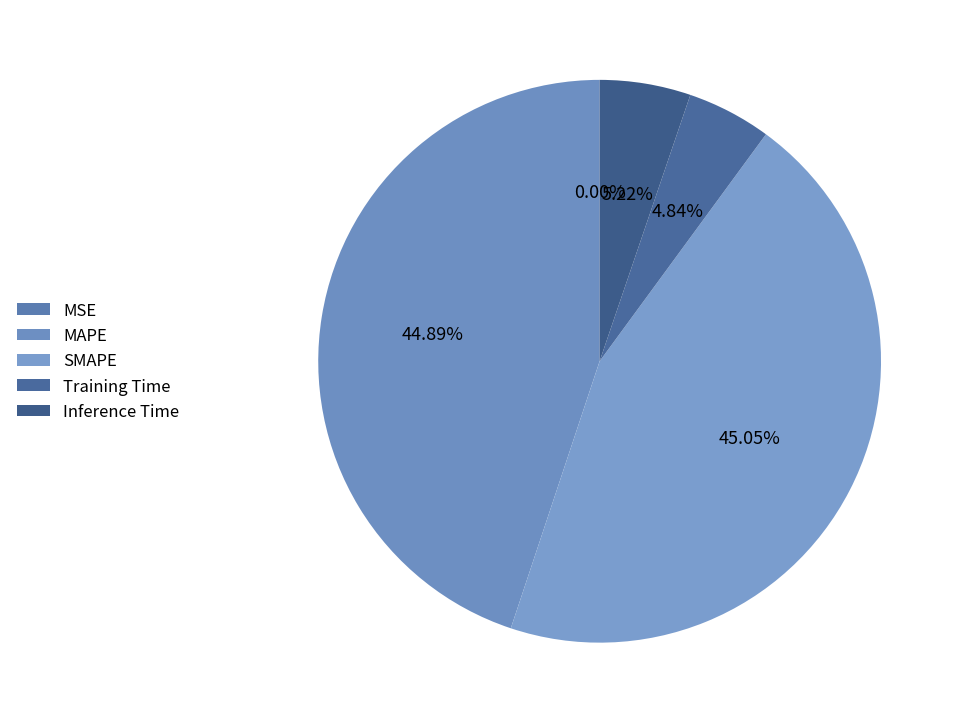

The MSE slice represents 1% of the pie. True or false?

False